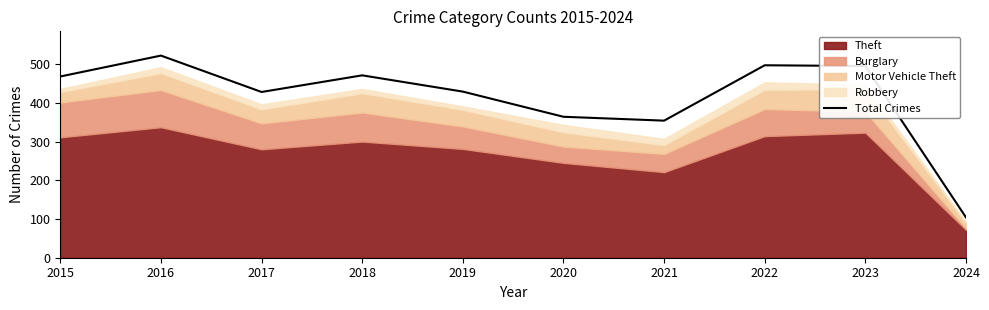

Is it true that the value at 2021 is 624?

False